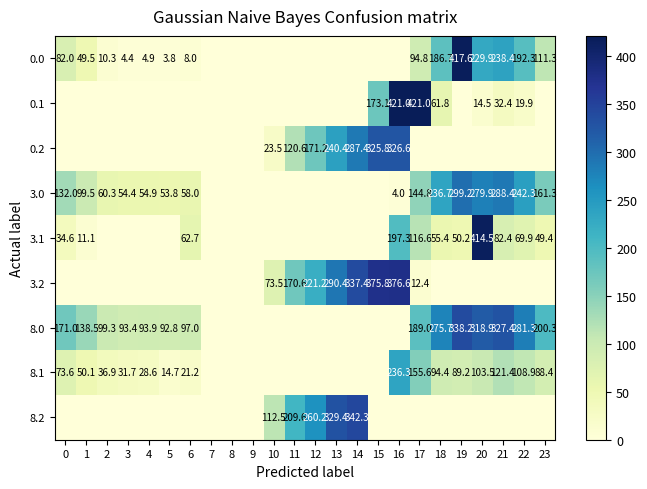

Which series changed the most between 8 and 16?

0.1